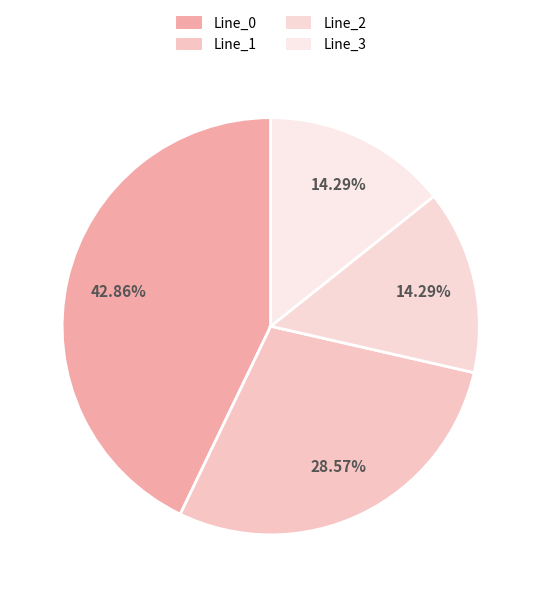

What percentage is NOT represented by Line_2?

85.7%